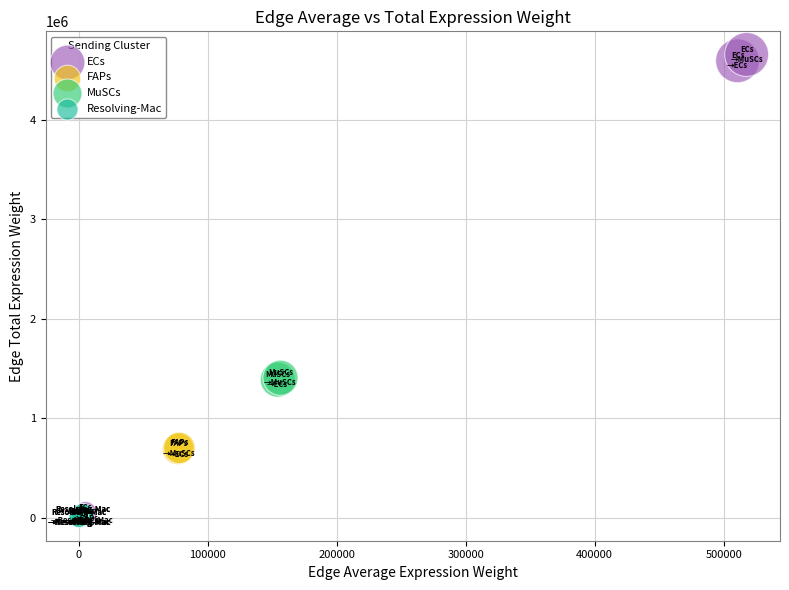

What are all the series names shown in the legend?

ECs, FAPs, MuSCs, Resolving-Mac